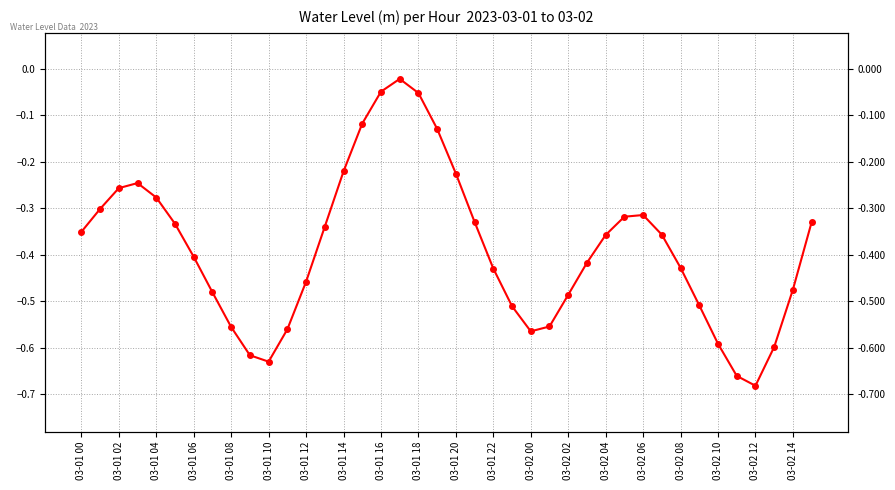

What is the value of the 34th point from the left?

-0.5